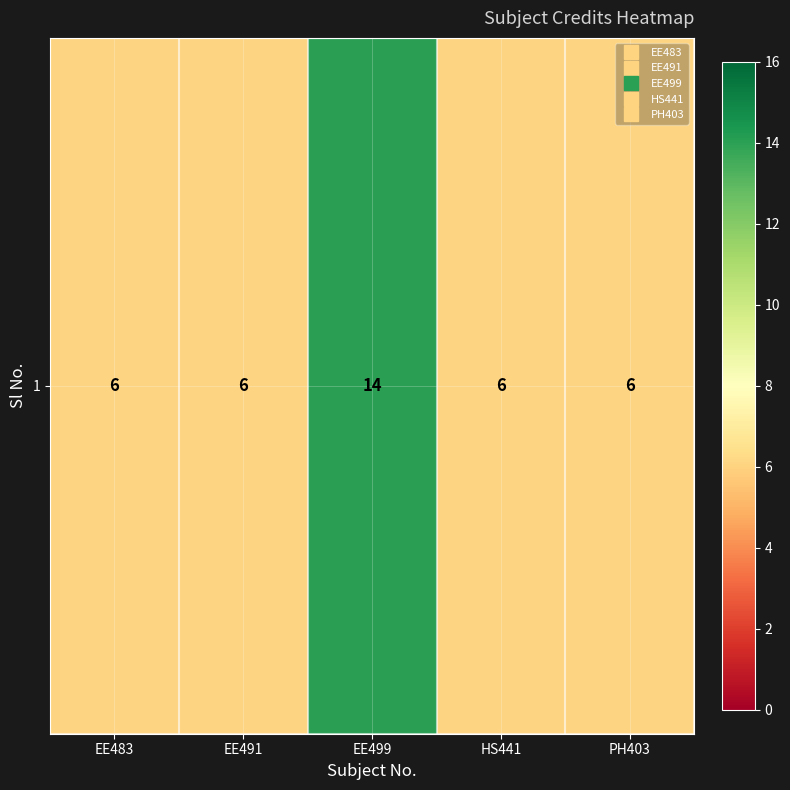

List the labels in order of value, smallest first.

EE483, EE491, HS441, PH403, EE499